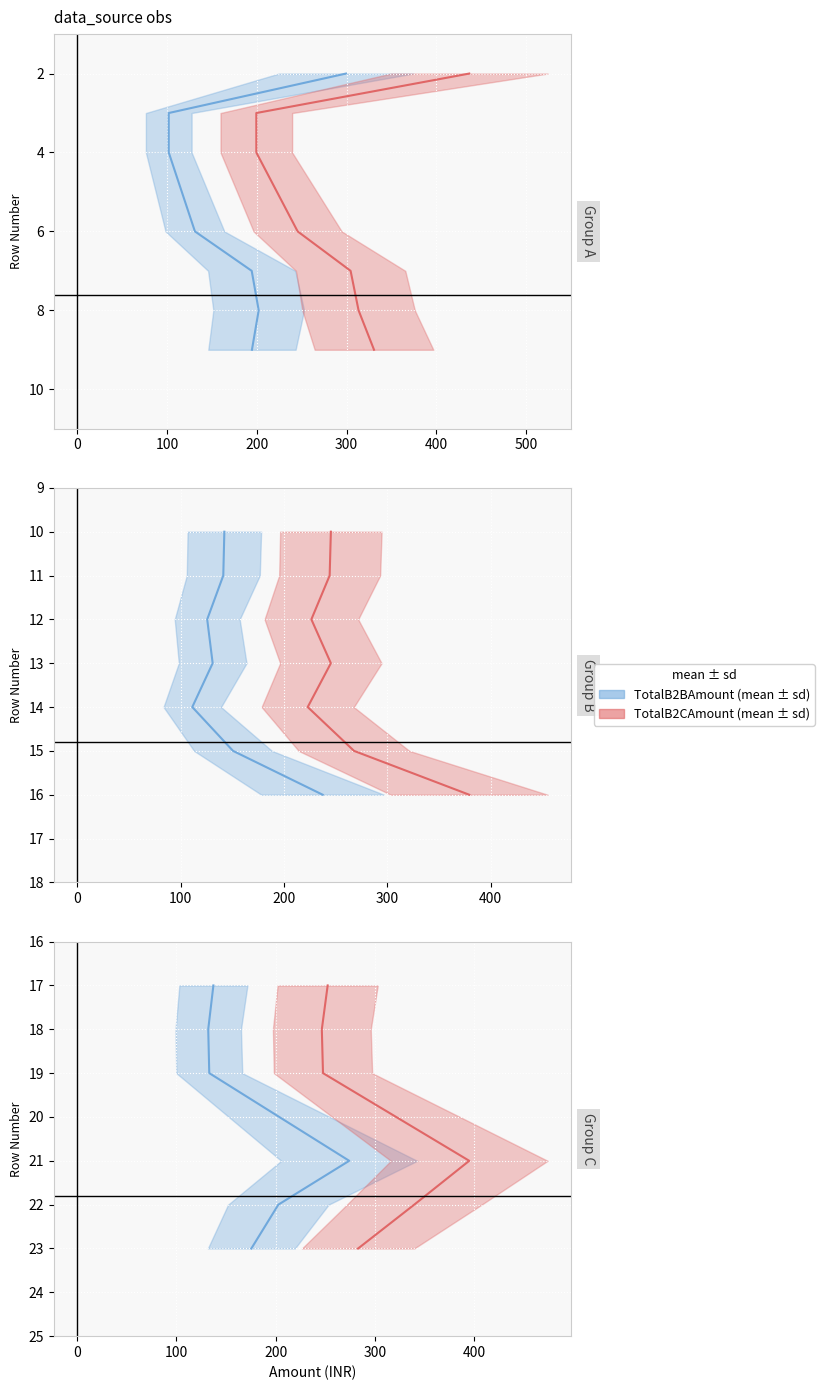

Is this an area chart (filled region under the line)?

No